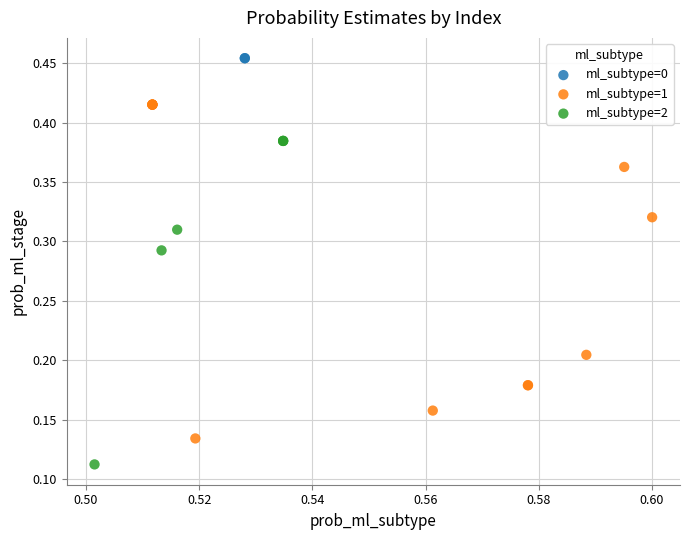

What are all the series names shown in the legend?

ml_subtype=0, ml_subtype=1, ml_subtype=2